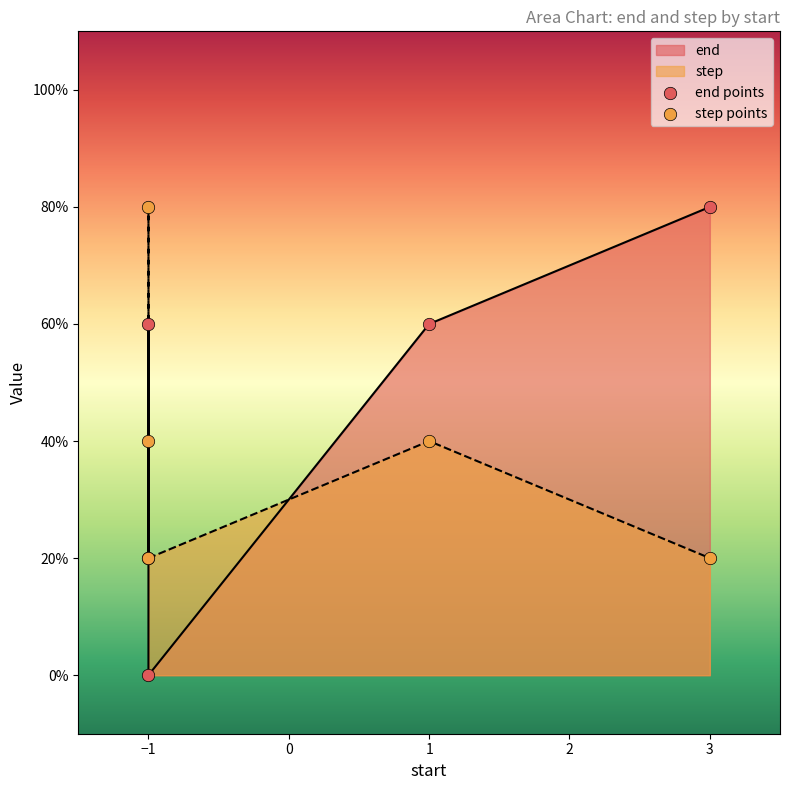

Which series has the widest spread of Y values?

end